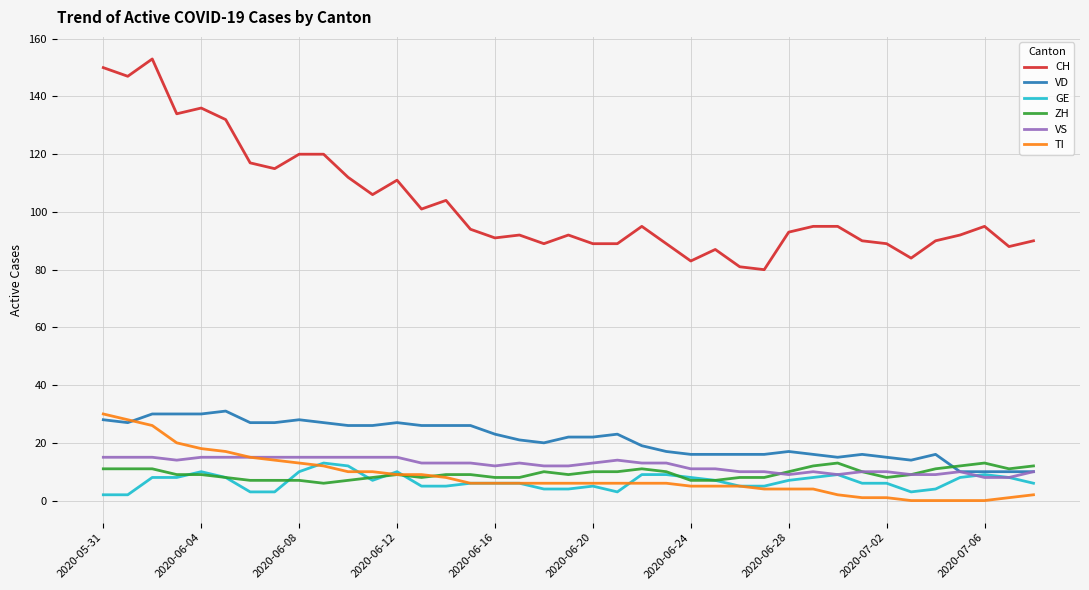

Is this an area chart (filled region under the line)?

No